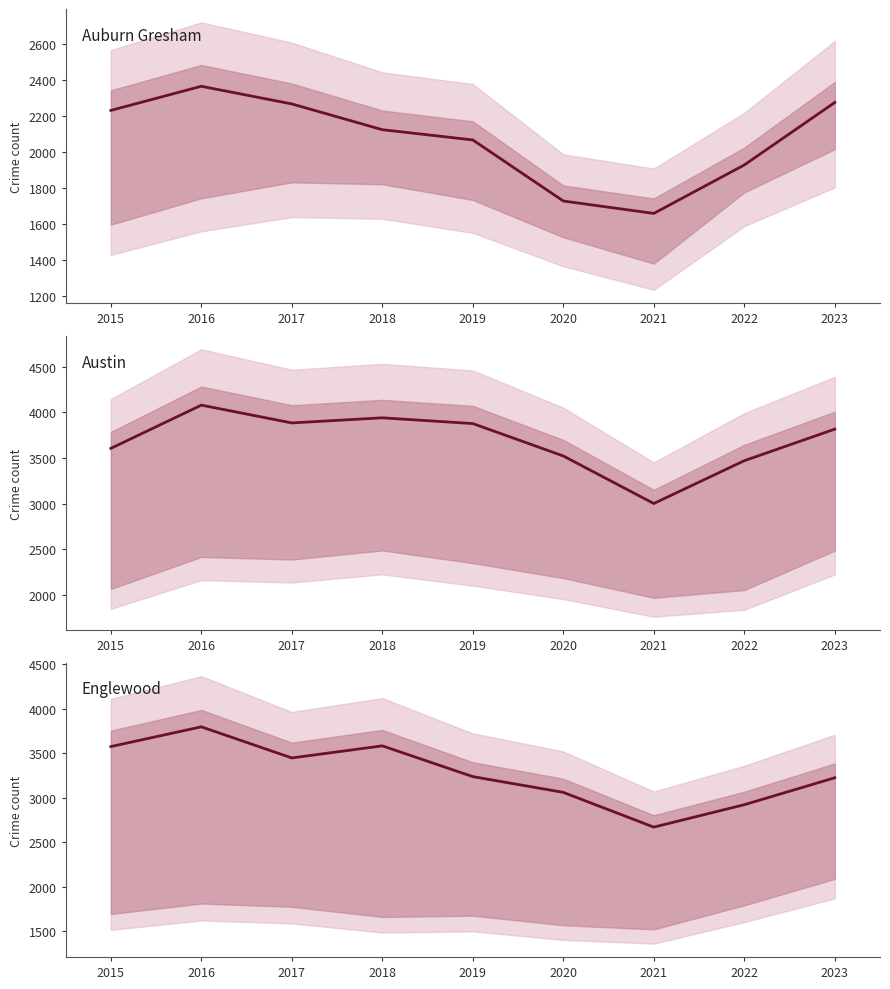

Where is Auburn Gresham nearest to the value 2013?

2019